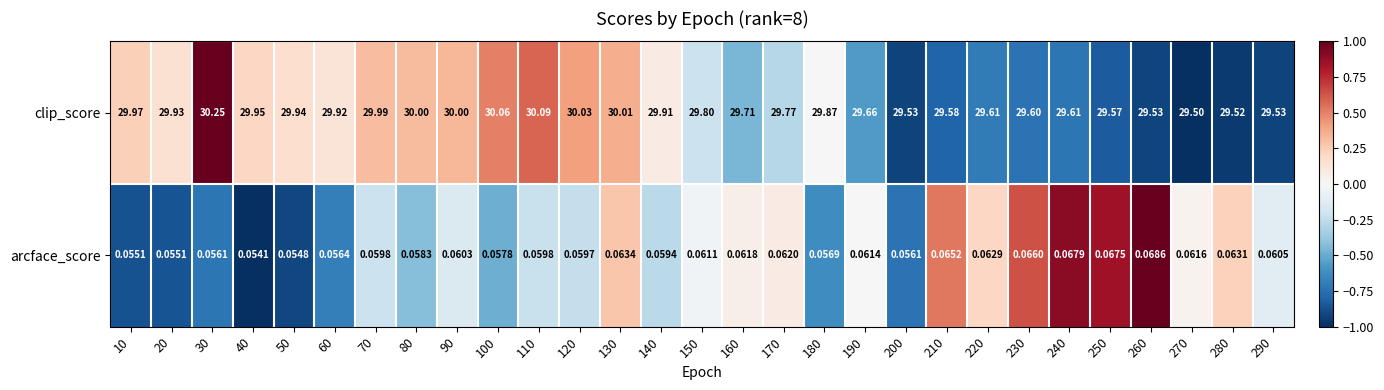

At which category is the sum across all series the highest?

30